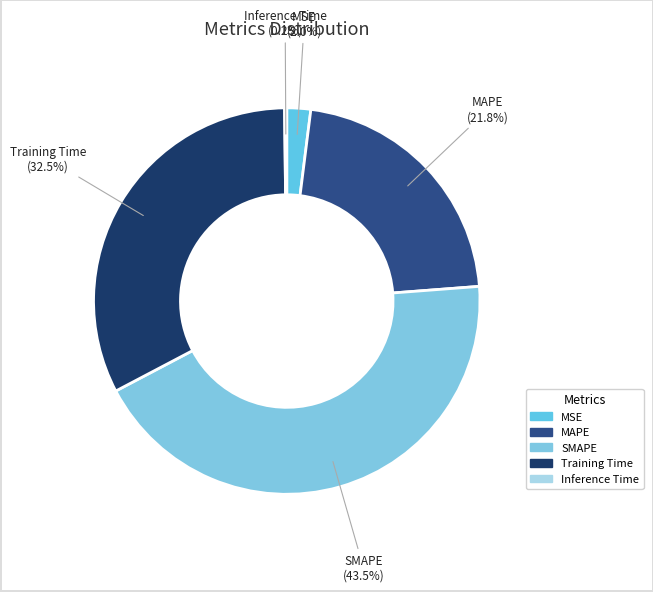

Which category has the smallest portion of the pie?

Inference Time